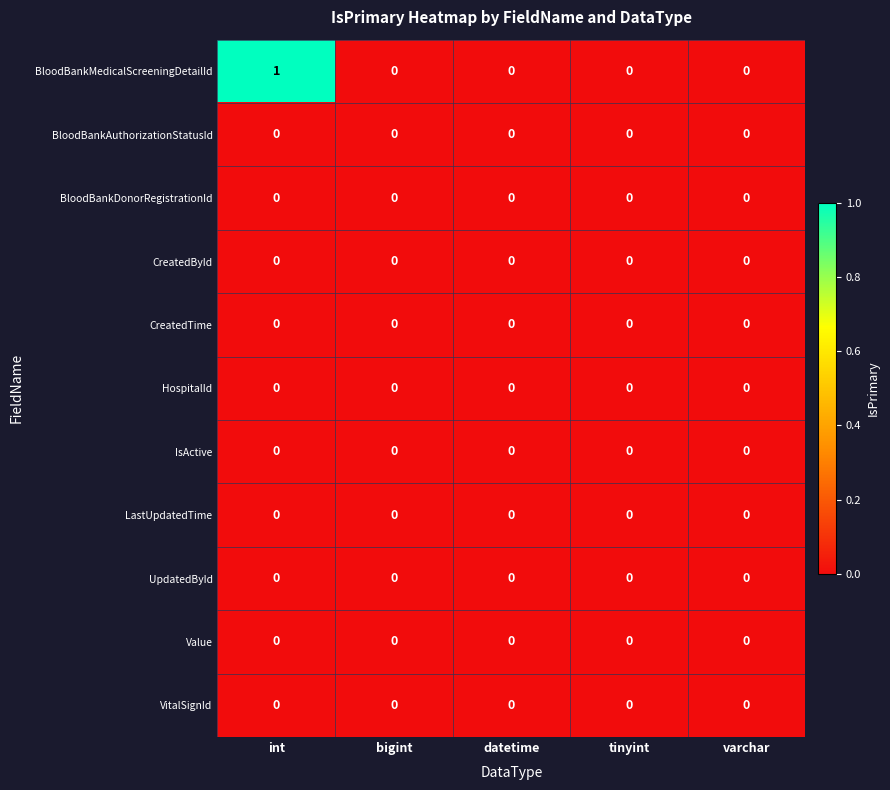

Which series has the largest total across all categories?

BloodBankMedicalScreeningDetailId